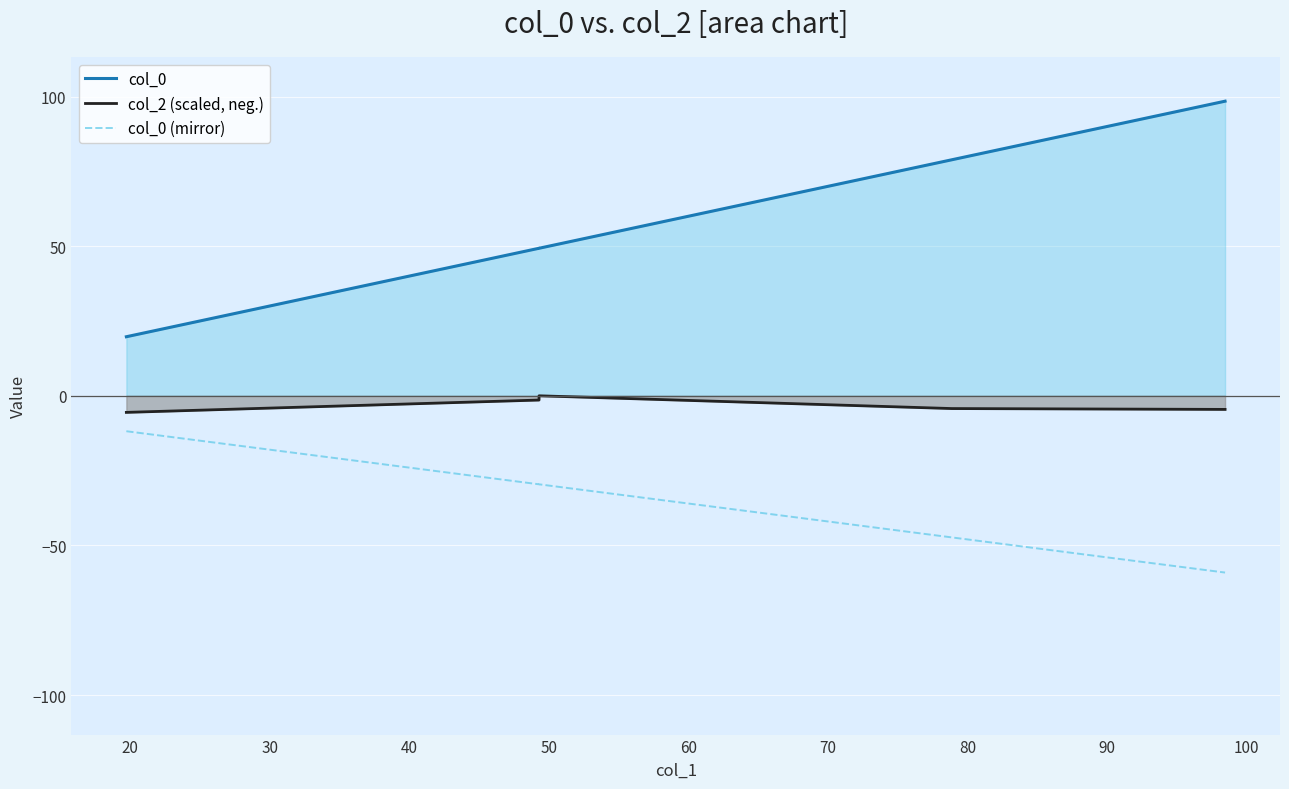

How many lines are shown in the chart?

3